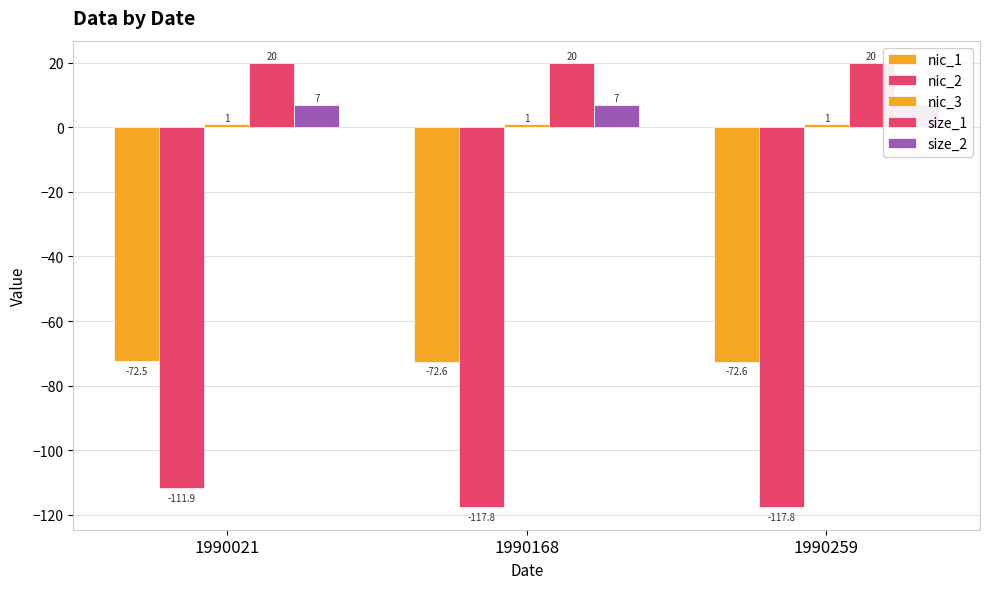

How many bars are there in each group?

5